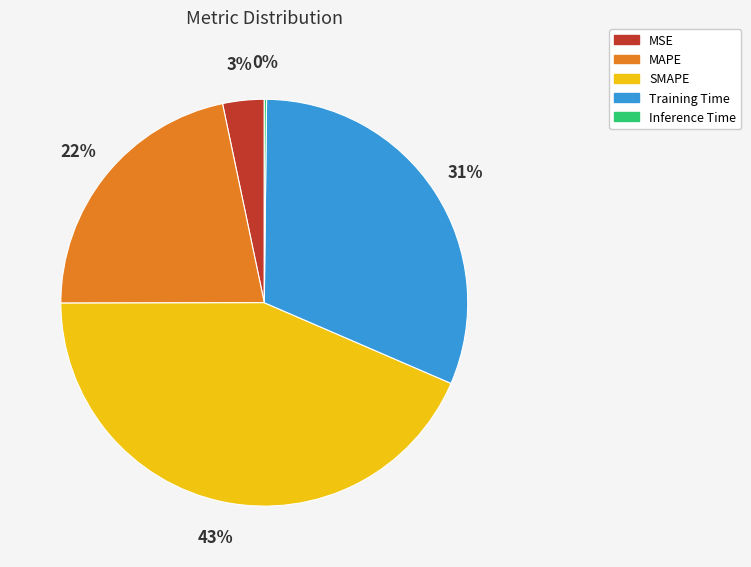

What is the ratio of the value at Training Time to the value at MAPE?

1.4